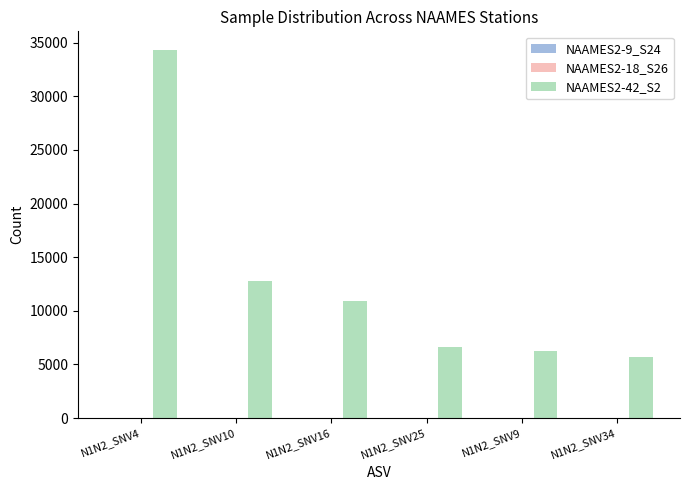

Which series has the largest total across all categories?

NAAMES2-42_S2